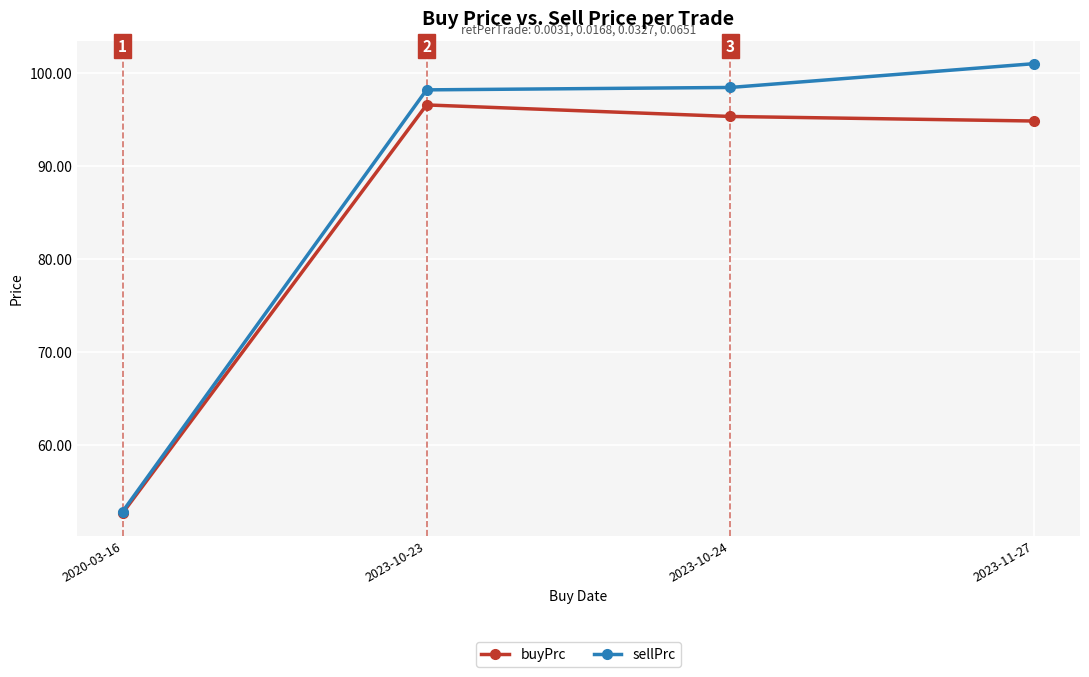

Does the chart have visible grid lines?

Yes